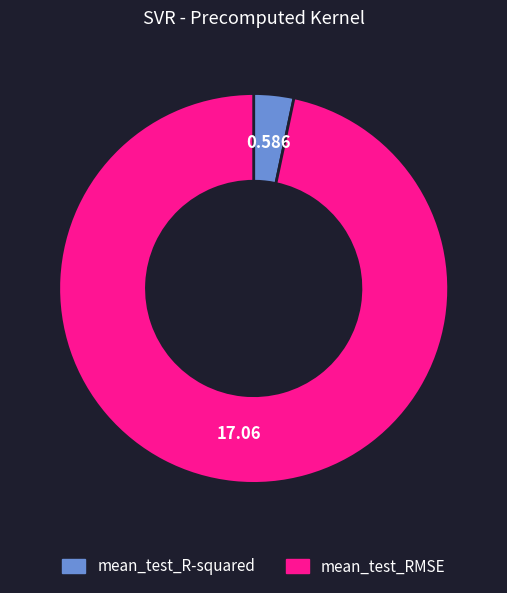

Between mean_test_R-squared and mean_test_RMSE, which is larger?

mean_test_RMSE